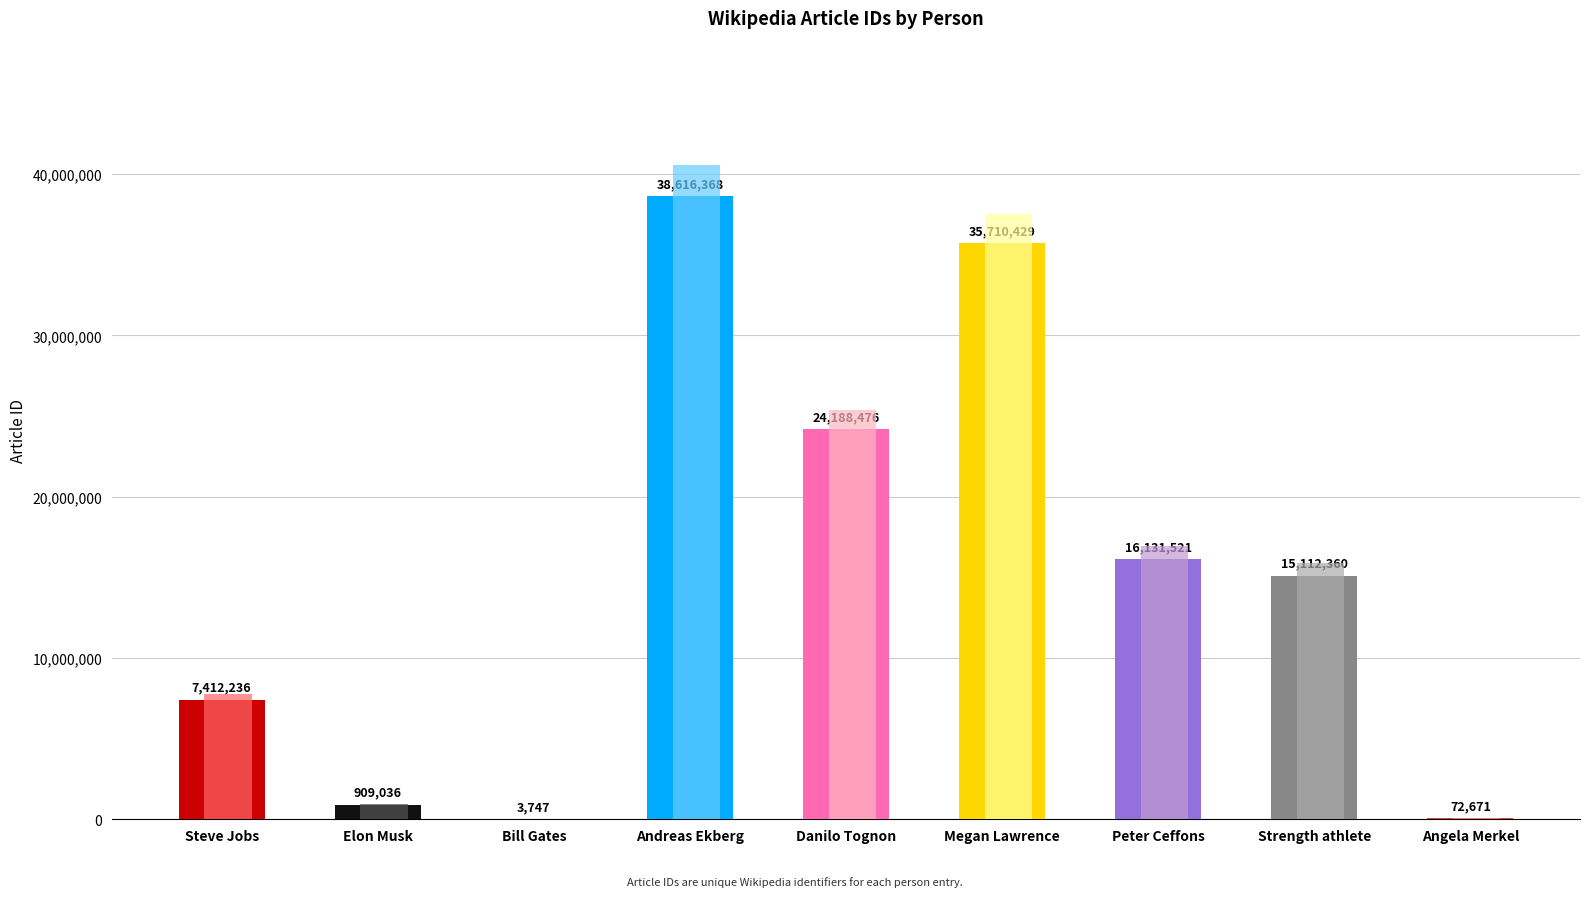

Reading left to right, transcribe all the data shown in this chart.

Steve Jobs=7412236	Elon Musk=909036	Bill Gates=3747	Andreas Ekberg=38616368	Danilo Tognon=24188476	Megan Lawrence=35710429	Peter Ceffons=16131521	Strength athlete=15112360	Angela Merkel=72671